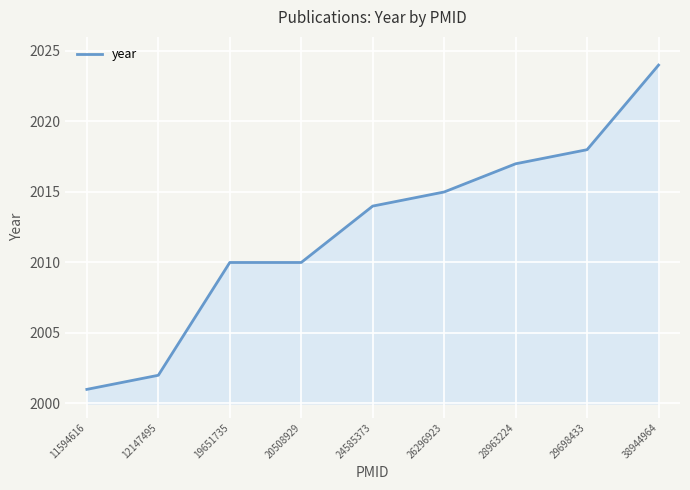

What is the difference between the values at 11594616 and 26296923?

14